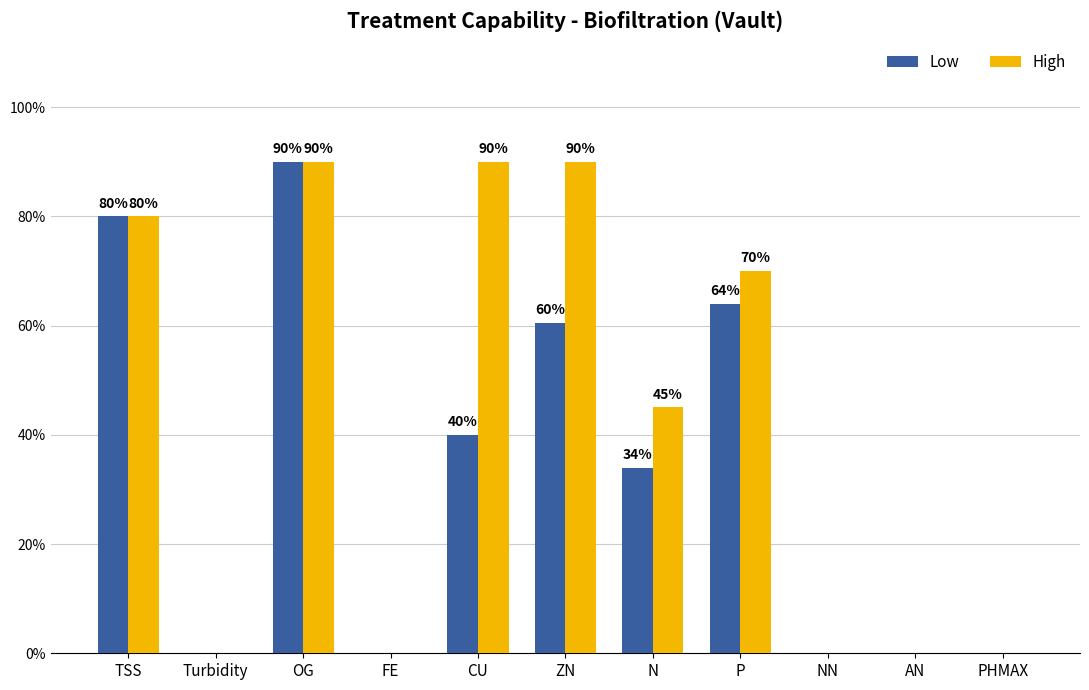

Does the chart contain stacked bars?

No